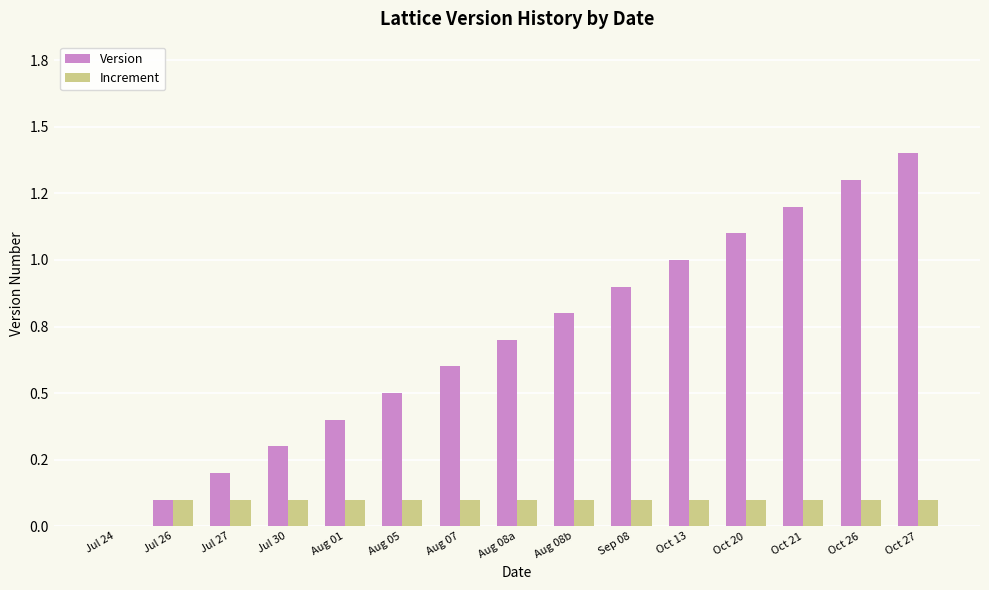

What are all the series names shown in the legend?

Version, Increment